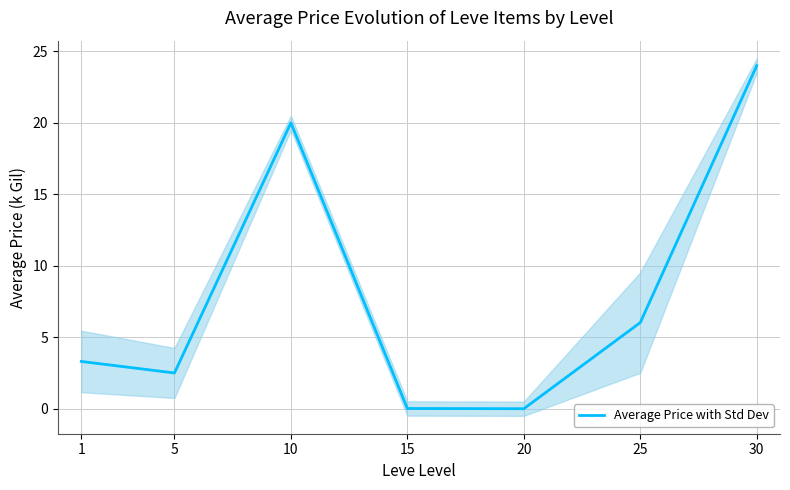

True or false: the data shows 0.8 at 1.

False